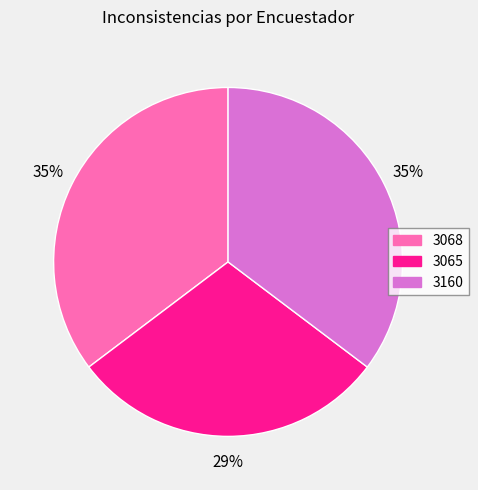

Is there a majority slice in this chart?

No